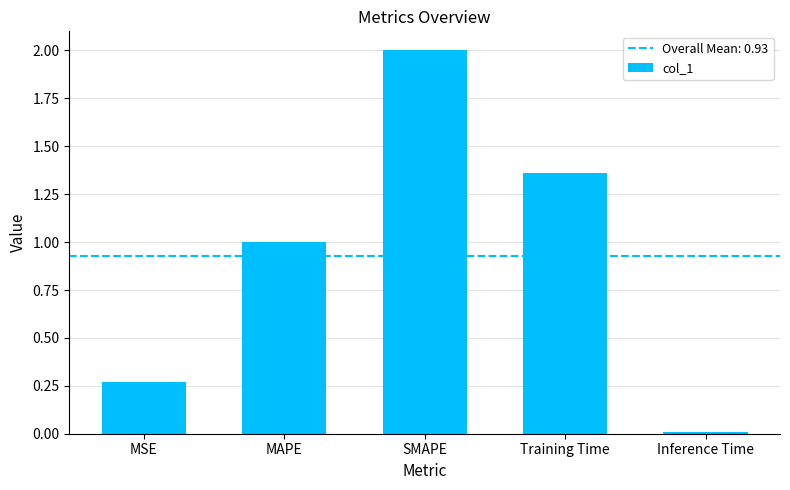

List the labels in order of value, largest first.

SMAPE, Training Time, MAPE, MSE, Inference Time